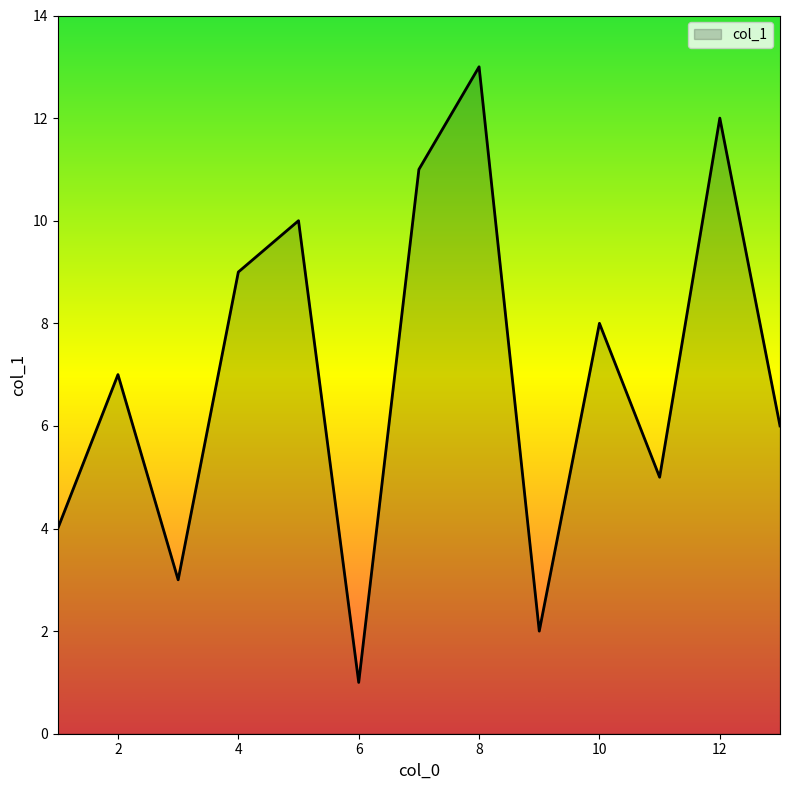

What is the maximum value shown in the chart?

13